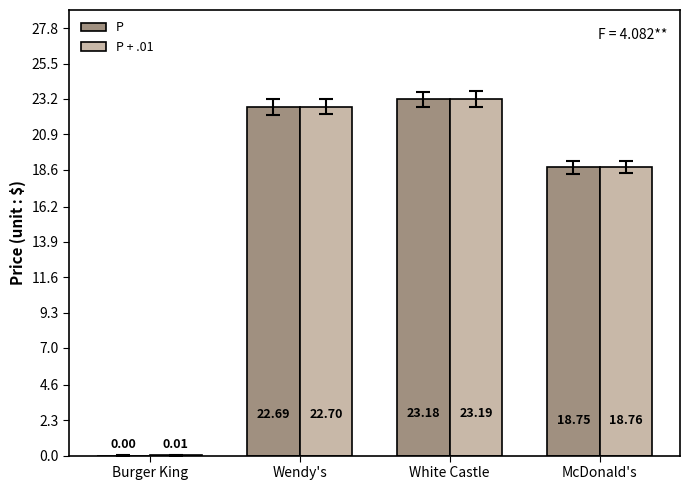

What is the sum of all P values?

64.6